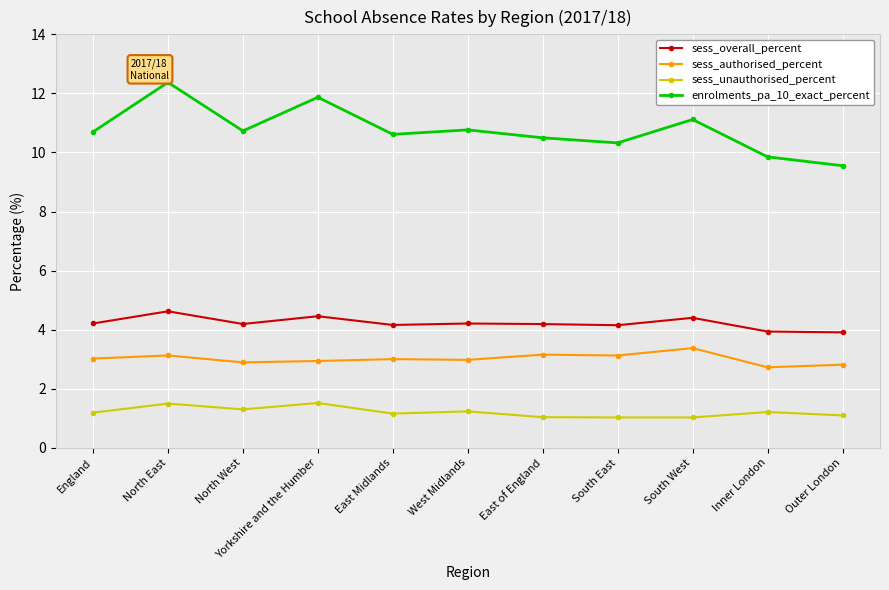

True or false: sess_authorised_percent has more than 1 points higher than both neighbors.

True